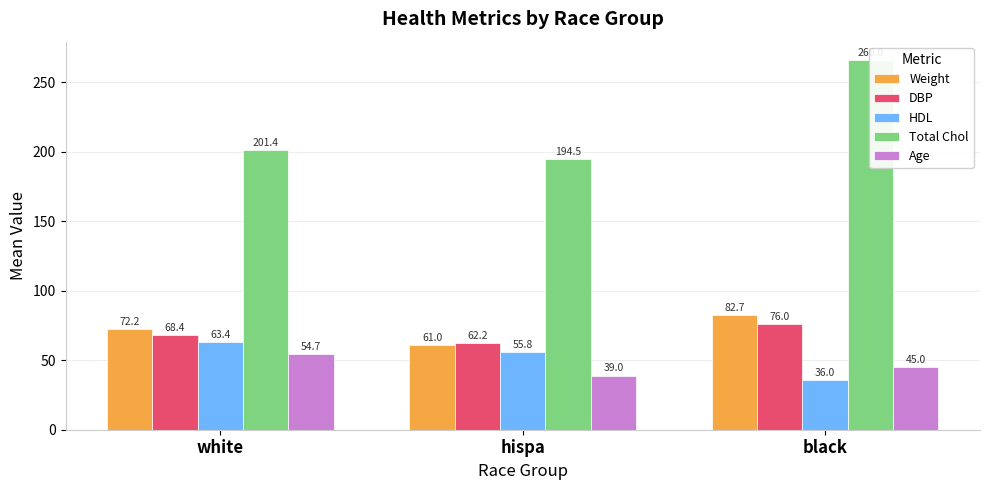

What is the approximate value of Weight at black?

82.7